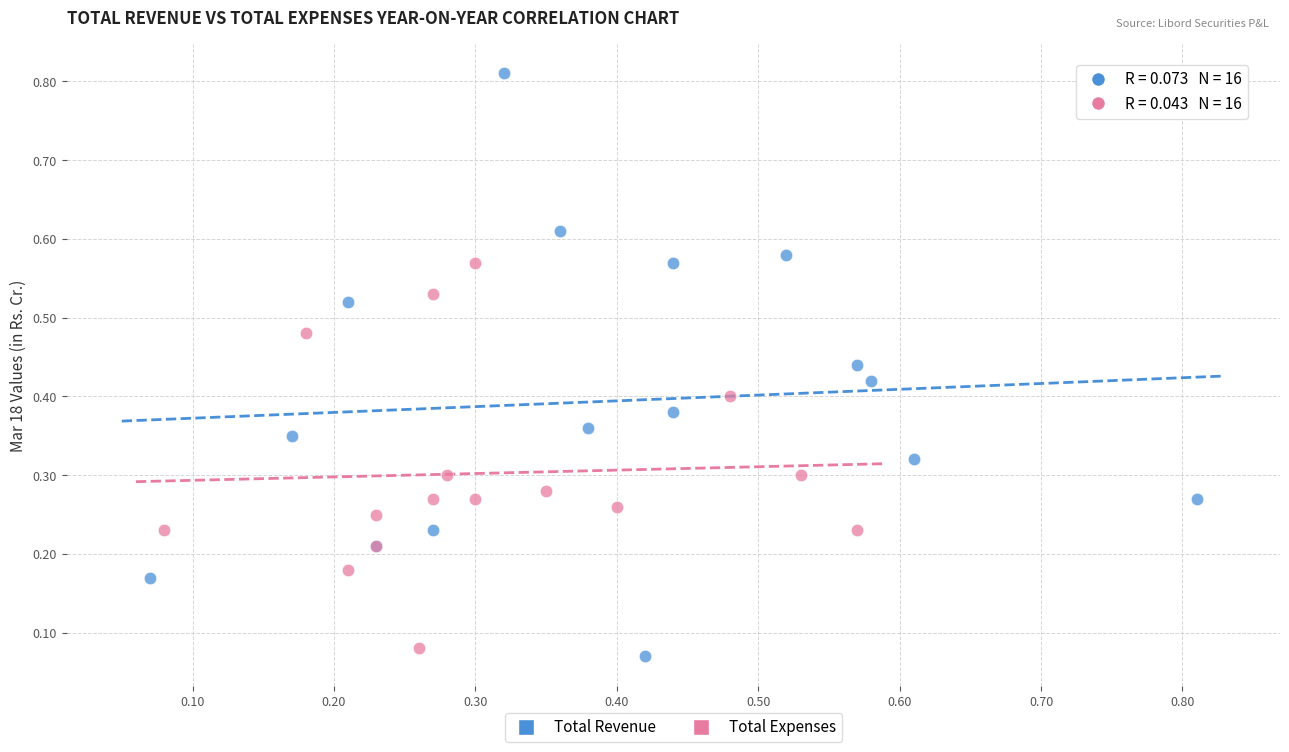

Which series has the widest spread of Y values?

Total Revenue